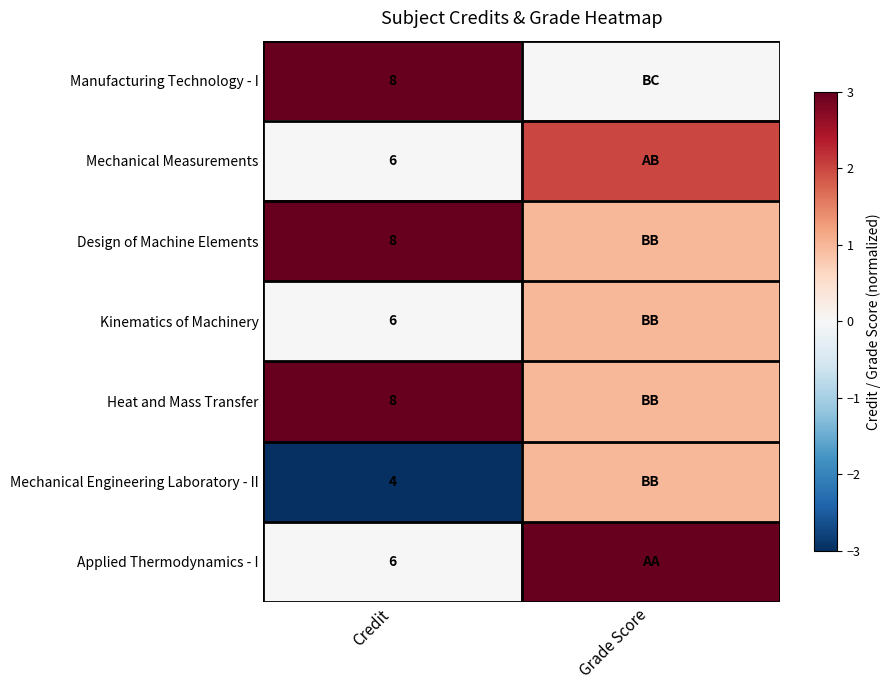

What is the spread (max minus min) of values at Credit?

4